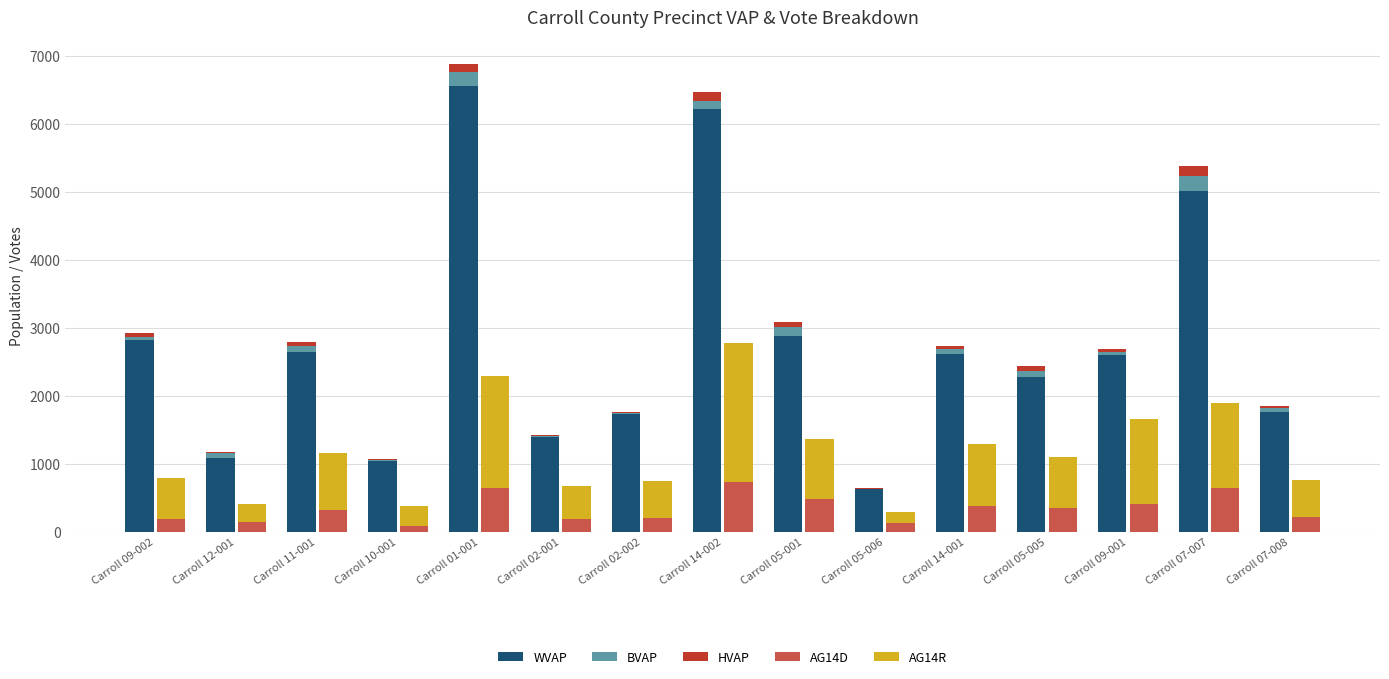

What is the value of the BVAP bar at the 8th from the left?

125